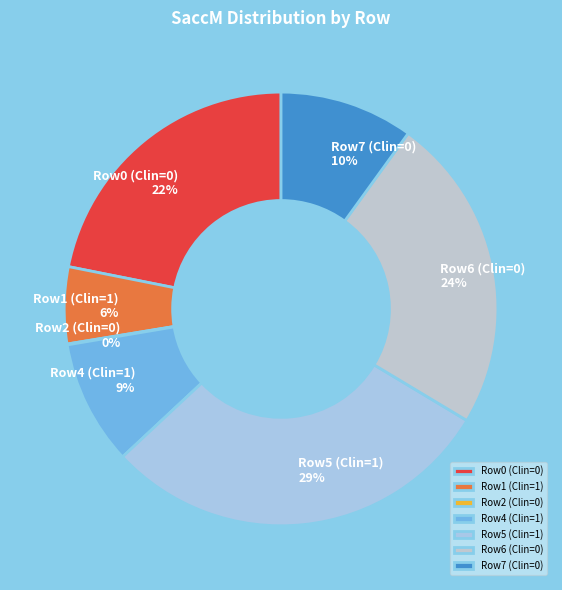

Which category has the biggest portion of the pie?

Row5 (Clin=1)